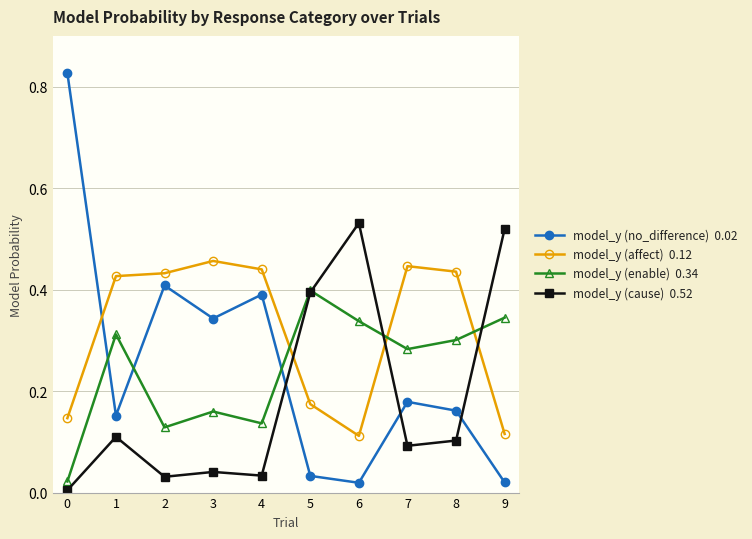

What is the total value across all series at 7?

1.0